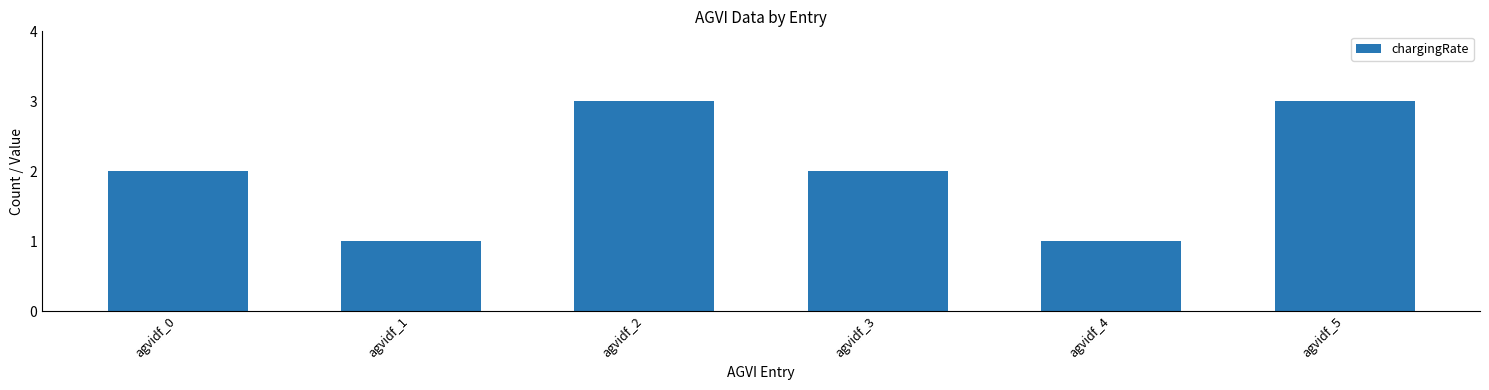

How many distinct data groups are displayed?

1